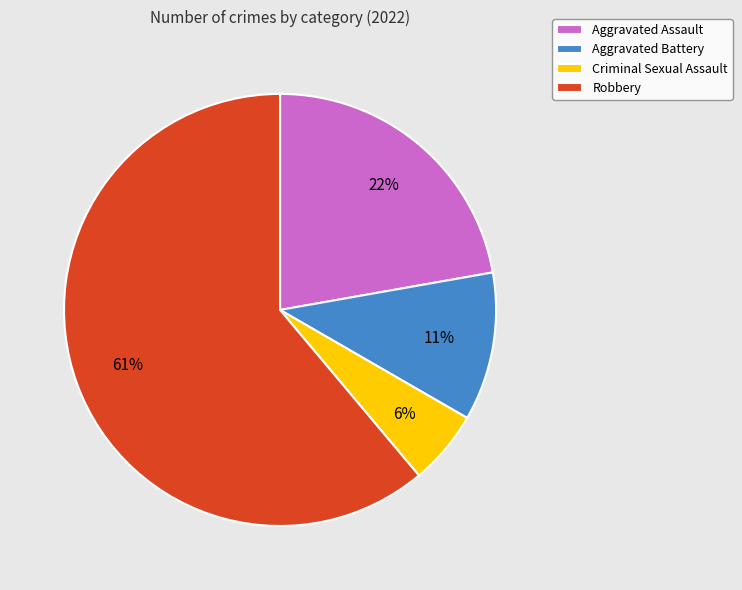

What is the majority slice?

Robbery